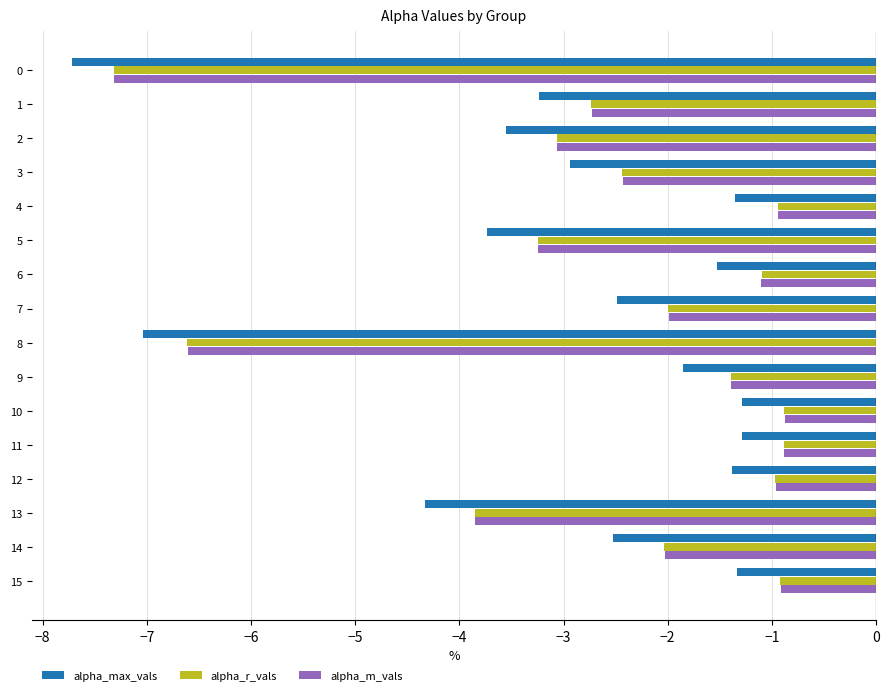

What is the difference between the maximum and minimum values in the alpha_r_vals series?

6.4